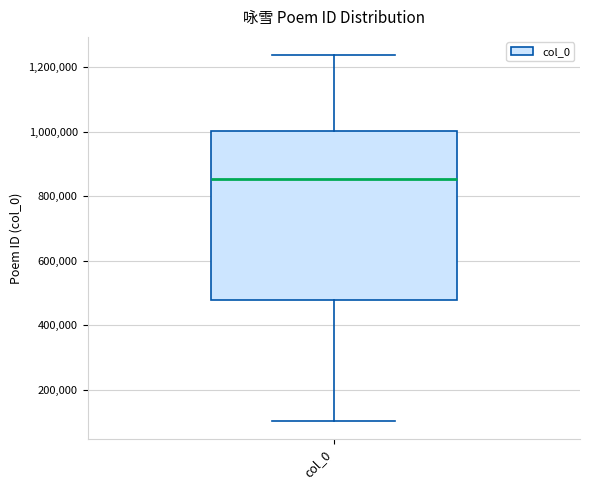

Transcribe this box plot: give where the median line is, the range the box spans, and where the two whiskers end, as read against the y-axis. The values are not printed on the chart, so give them approximately, as read against the axis.

median 860000, box 480000 to 1000000, whiskers 100000 to 1240000